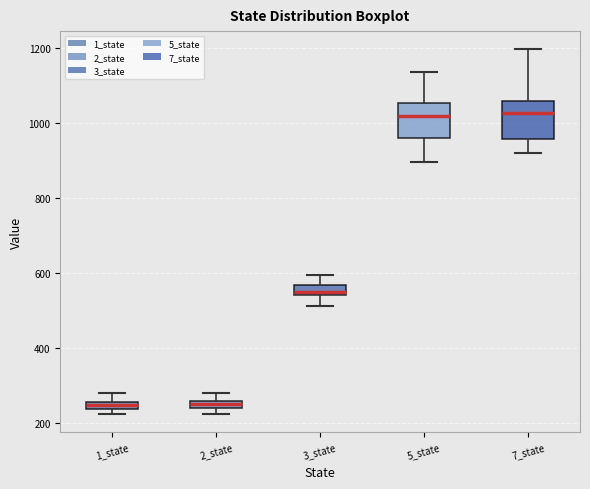

Where does the lower whisker of the box for 3_state end on the y-axis? The values are not printed on the chart, so give them approximately, as read against the axis.

520